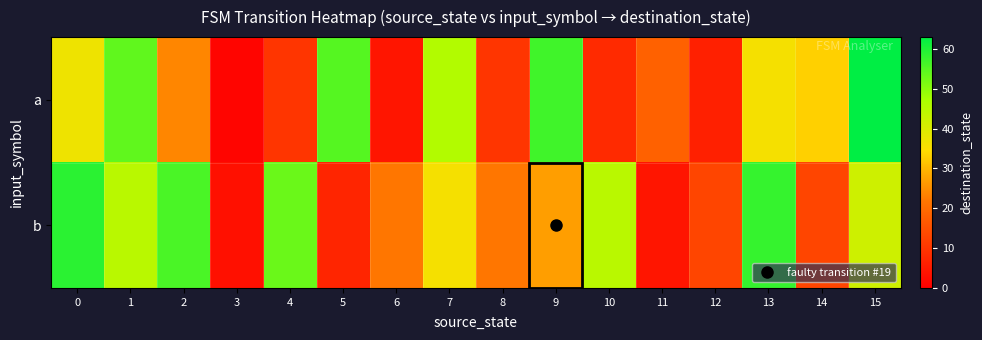

Reading left to right, list all the values displayed in this chart.

a: 0=37	1=54	2=24	3=1	4=10	5=55	6=4	7=46	8=10	9=57	10=8	11=18	12=6	13=36	14=33	15=63
b: 0=59	1=45	2=56	3=3	4=53	5=7	6=22	7=36	8=22	9=27	10=45	11=4	12=13	13=58	14=13	15=42